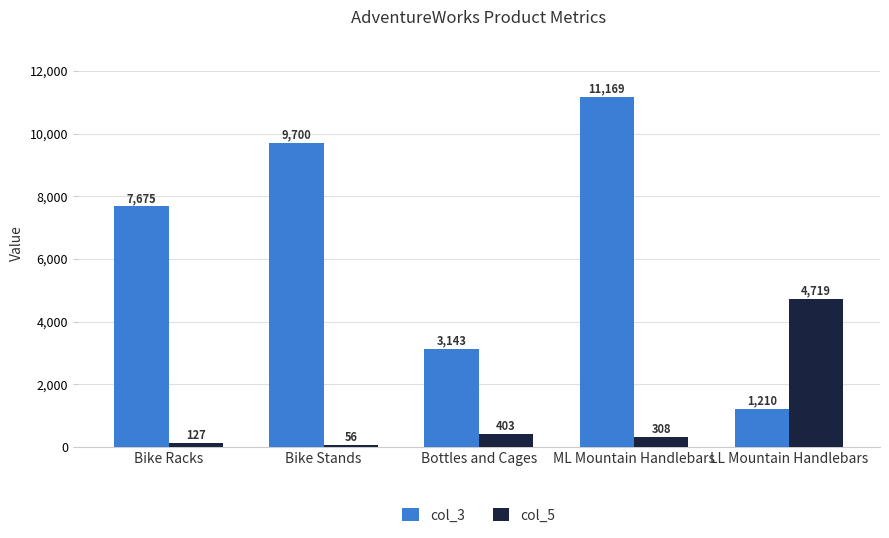

What is the greatest value displayed?

11168.8